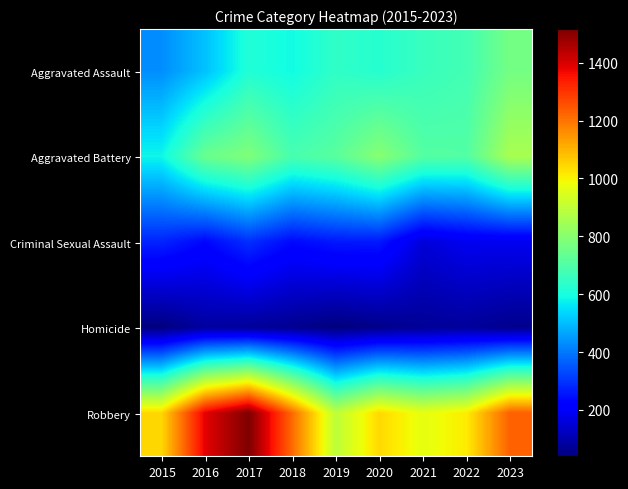

How many series are shown in this chart?

5